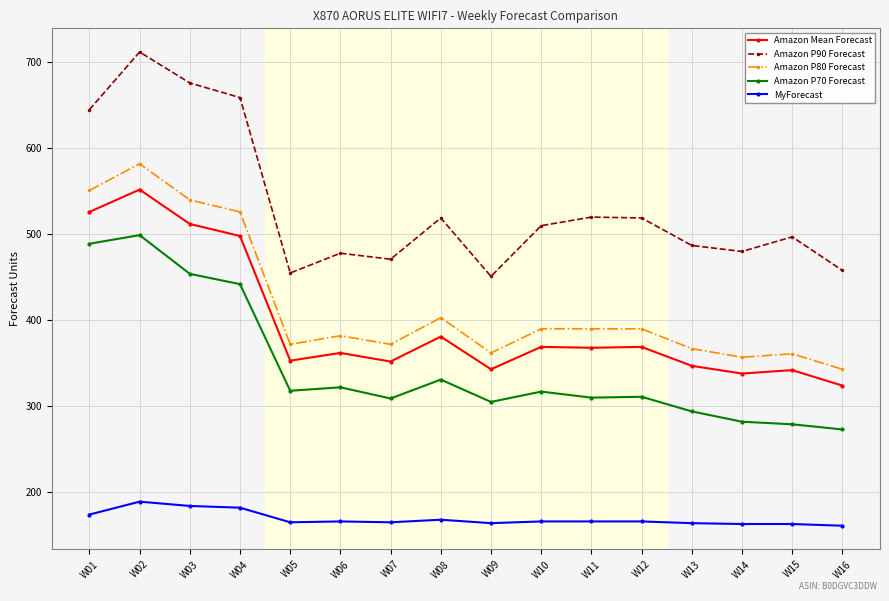

Where is the first local maximum for Amazon P80 Forecast?

W02